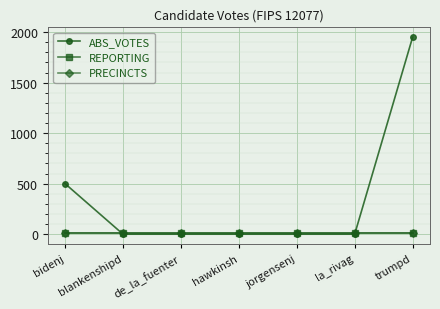

Is this an area chart (filled region under the line)?

No